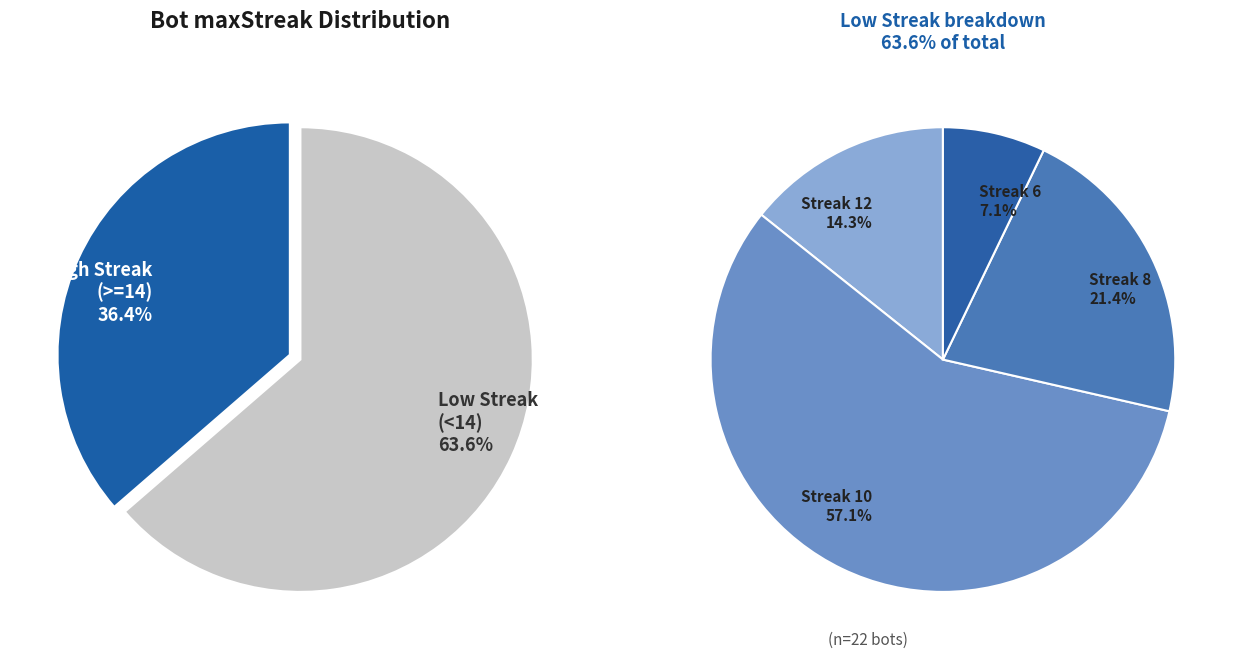

Which slice is the largest?

10